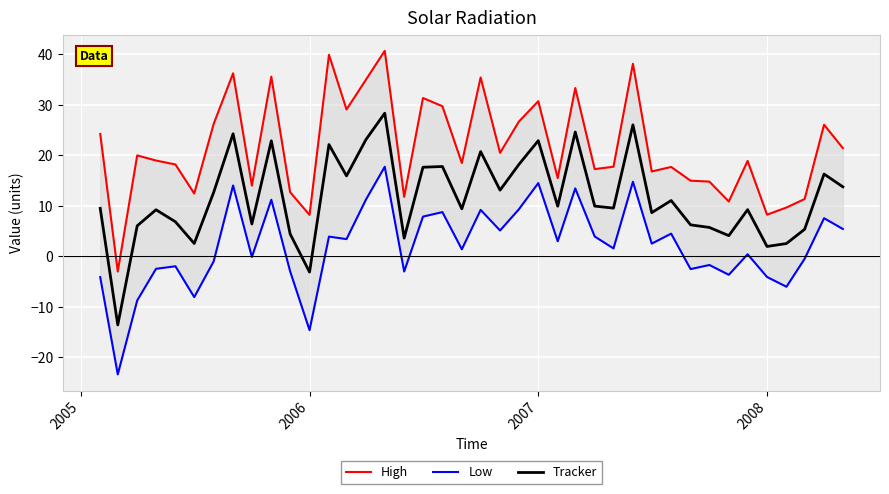

Reading left to right, list all the values displayed in this chart.

High: 24.2	-3.0	19.9	18.9	18.2	12.4	26.2	36.2	14.0	35.5	12.7	8.2	39.8	29.0	34.9	40.6	11.8	31.3	29.7	18.4	35.4	20.5	26.6	30.7	15.5	33.3	17.2	17.7	38.1	16.8	17.7	14.9	14.8	10.8	18.9	8.2	9.6	11.3	26.0	21.4
Low: -4.1	-23.4	-8.7	-2.5	-2.0	-8.1	-1.0	14.0	-0.1	11.2	-3.0	-14.6	3.9	3.4	11.2	17.7	-3.0	7.8	8.7	1.4	9.2	5.1	9.3	14.5	3.0	13.4	3.9	1.6	14.7	2.5	4.5	-2.5	-1.7	-3.7	0.4	-4.1	-6.0	-0.5	7.5	5.4
Tracker: 9.5	-13.6	6.0	9.2	6.8	2.5	12.6	24.2	6.4	22.8	4.4	-3.1	22.1	15.9	23.1	28.3	3.6	17.6	17.8	9.4	20.7	13.1	18.1	22.9	9.9	24.6	9.9	9.5	26.0	8.6	11.0	6.2	5.7	4.1	9.2	1.9	2.5	5.3	16.3	13.7